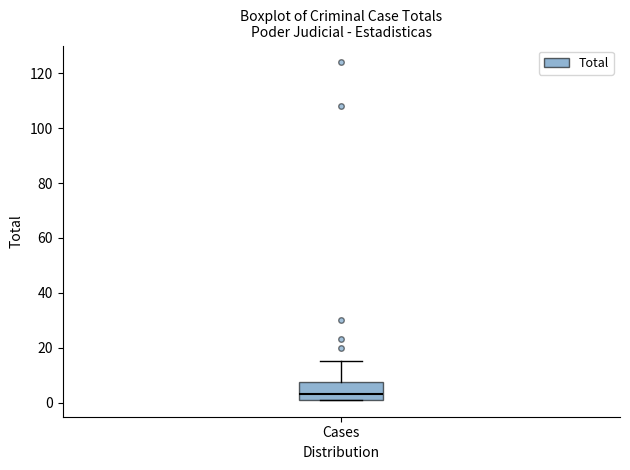

Read this box plot against the y-axis: the position of the median line, the range covered by the box, and the ends of both whiskers. The values are not printed on the chart, so give them approximately, as read against the axis.

median 4, box 2 to 8, whiskers 2 to 16